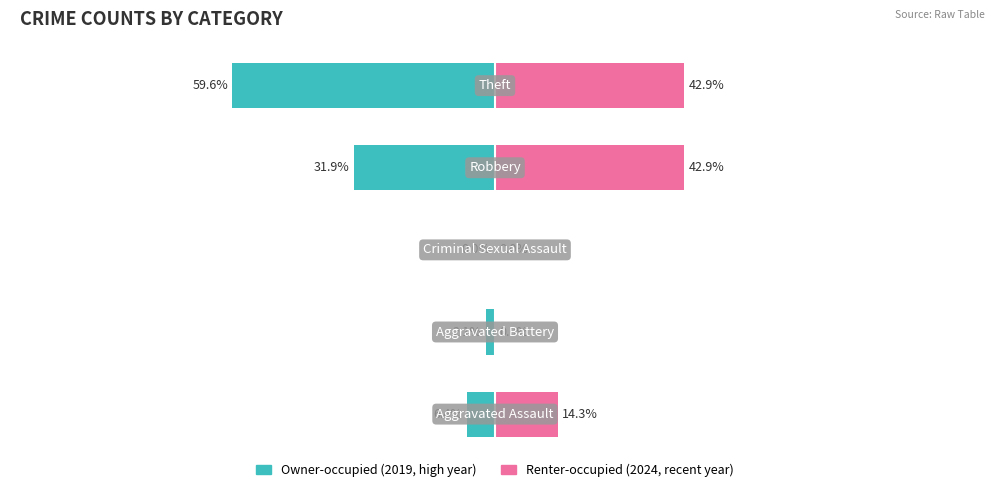

Which has a higher value, 3 or 1?

1